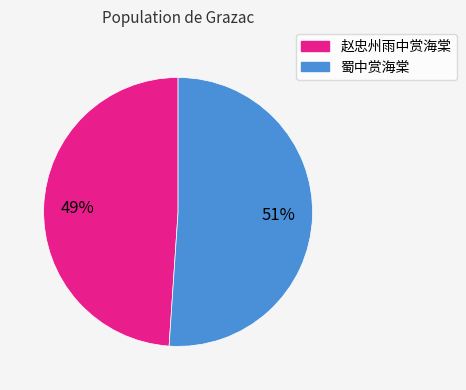

To the nearest percent, what is the difference between the largest and smallest slice percentages?

2%